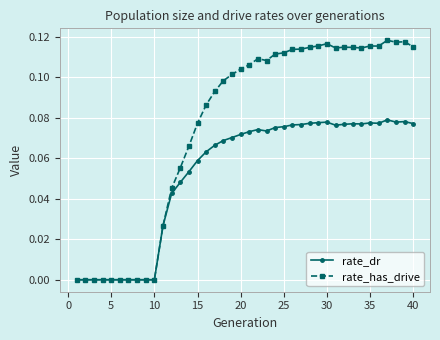

Which series has the widest spread of values?

rate_has_drive